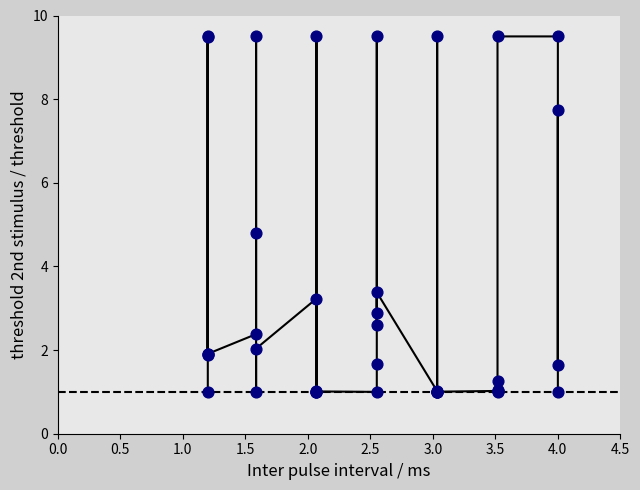

What Y value in the scatter plot is closest to 5?

4.8